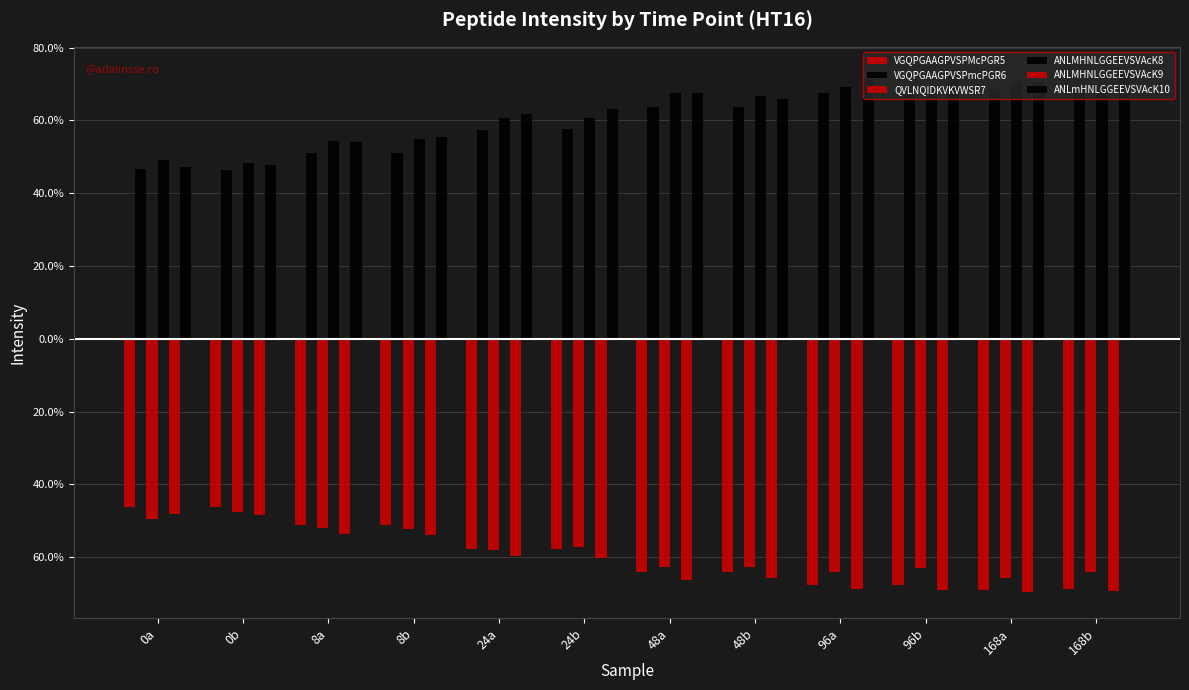

Does the chart contain stacked bars?

No